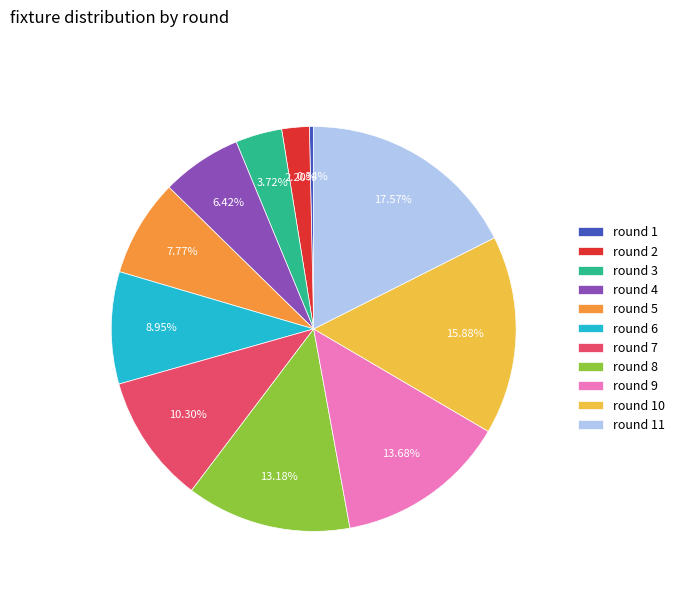

Does round 10 represent more than half of the total?

No